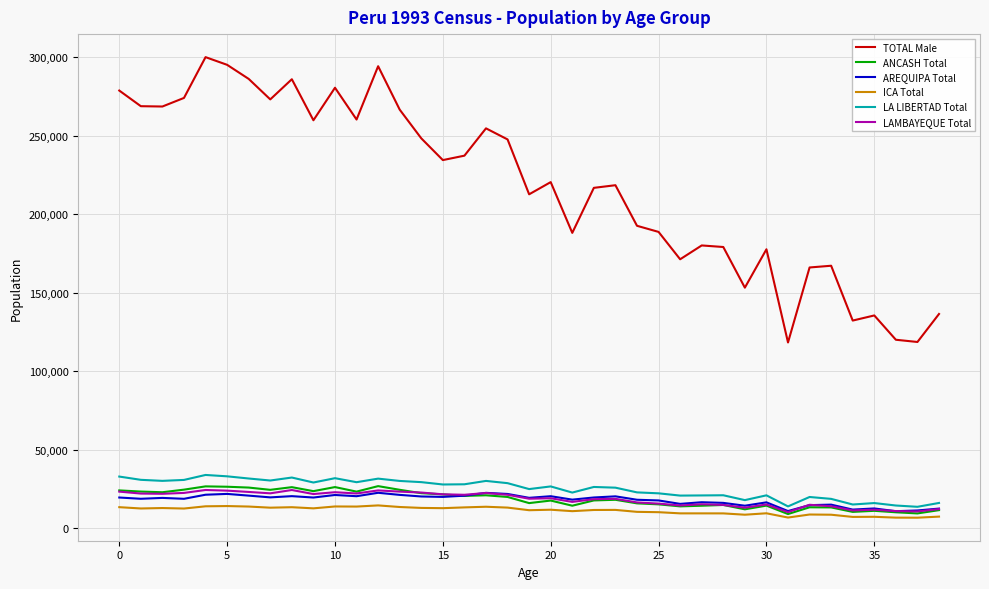

Which series has the largest total across all categories?

TOTAL Male